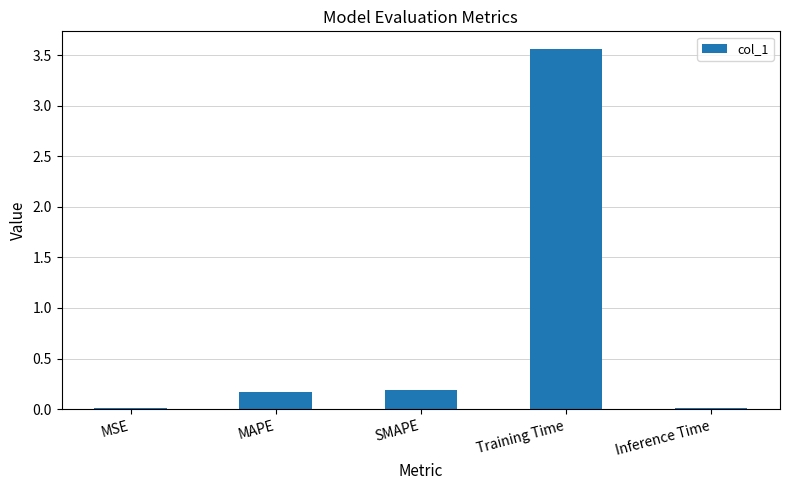

How many categories are shown in the chart?

5